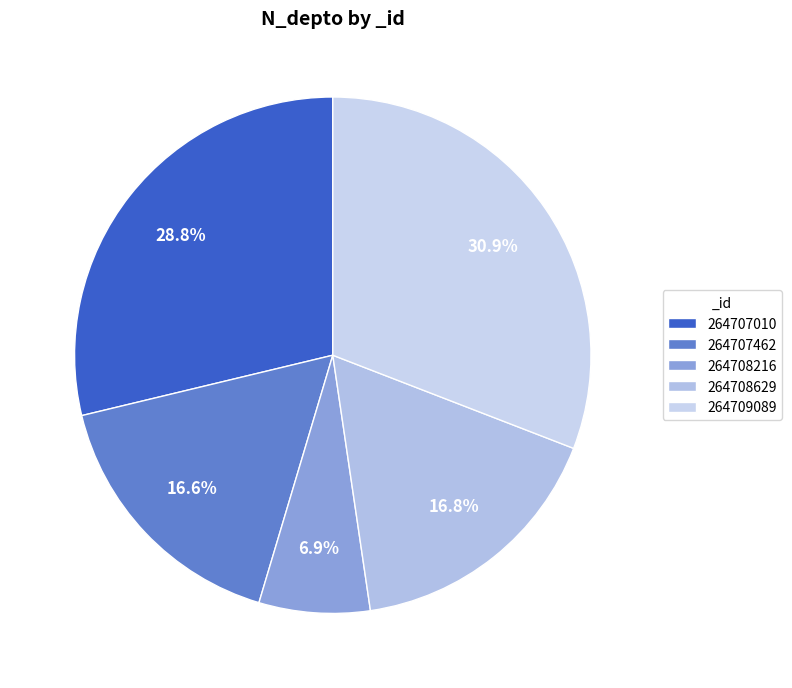

Is 264708216 the majority of the pie?

No